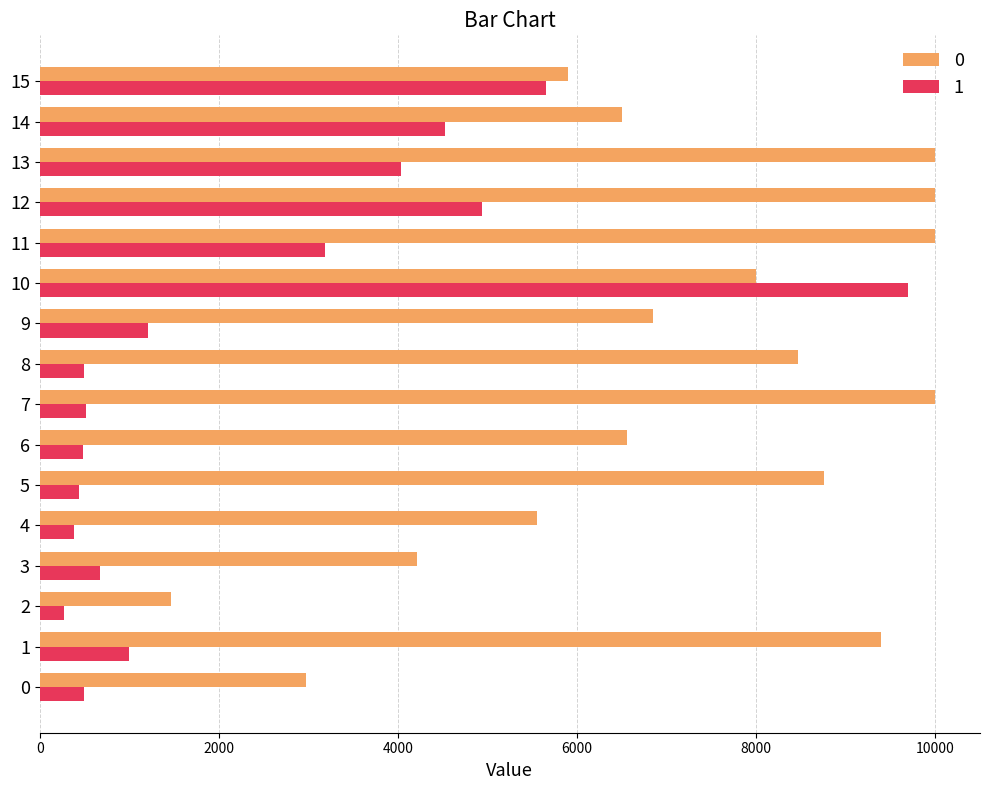

True or false: 0 has a value of 7999.3 at 10.

True